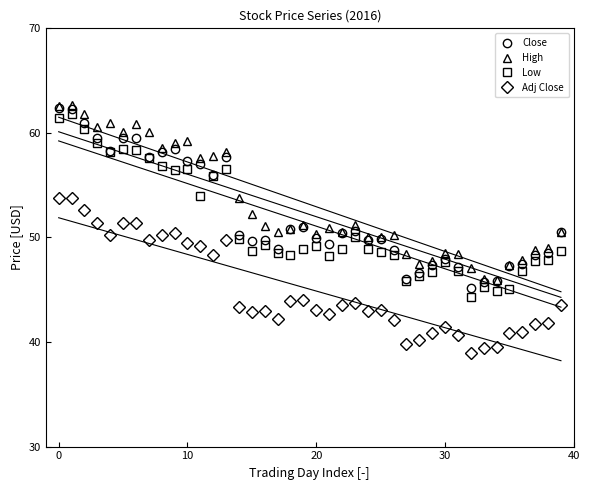

True or false: Low and Adj Close intersect in this chart.

False